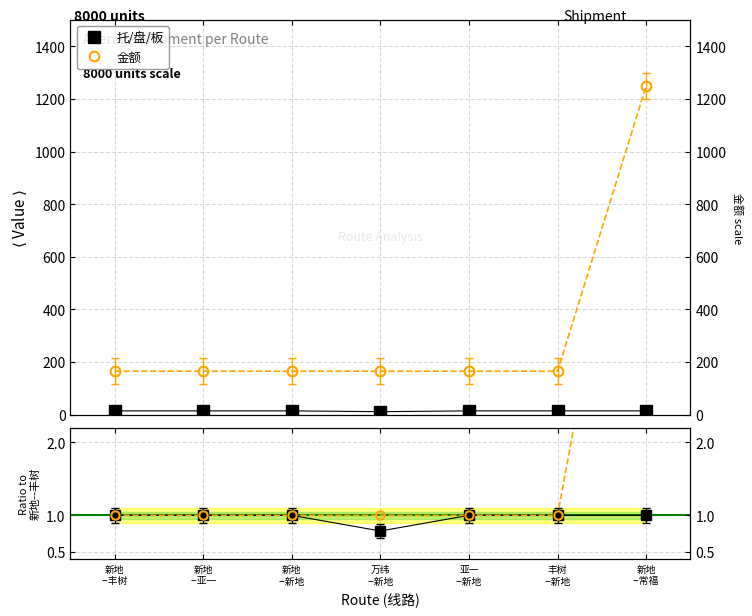

Reading left to right, extract all data points from this chart.

托/盘/板: 新地
--丰树=14.0	新地
--亚一=14.0	新地
--新地=14.0	万纬
--新地=11.0	亚一
--新地=14.0	丰树
--新地=14.0	新地
--常福=14.0
金额: 新地
--丰树=165.0	新地
--亚一=165.0	新地
--新地=165.0	万纬
--新地=165.0	亚一
--新地=165.0	丰树
--新地=165.0	新地
--常福=1250.0
托/盘/板 ratio: 新地
--丰树=1.0	新地
--亚一=1.0	新地
--新地=1.0	万纬
--新地=0.8	亚一
--新地=1.0	丰树
--新地=1.0	新地
--常福=1.0
金额 ratio: 新地
--丰树=1.0	新地
--亚一=1.0	新地
--新地=1.0	万纬
--新地=1.0	亚一
--新地=1.0	丰树
--新地=1.0	新地
--常福=7.6